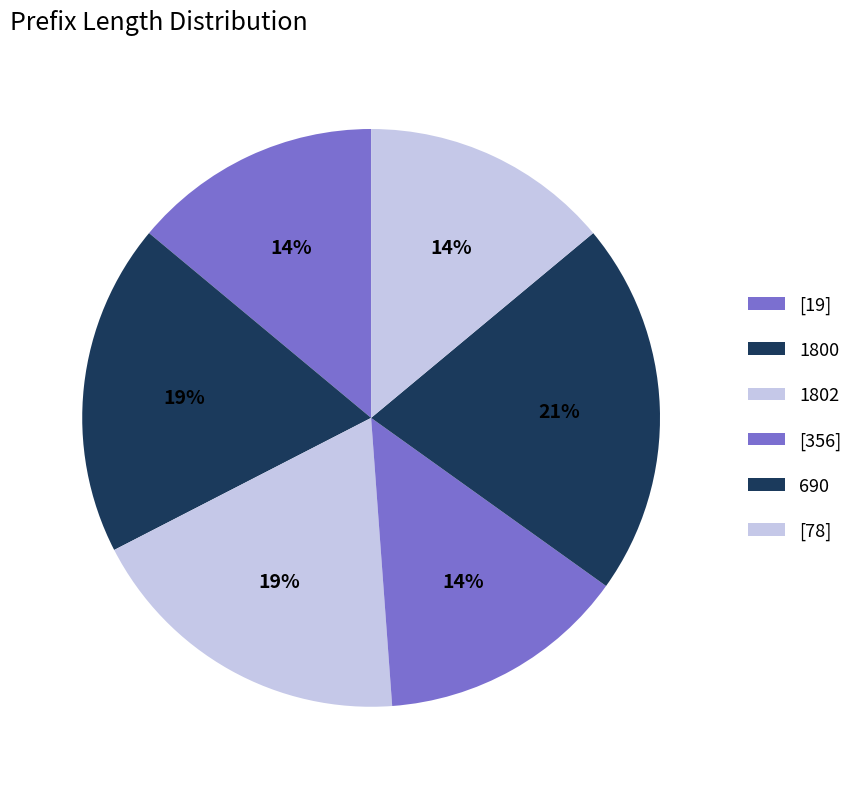

Count the number of slices in the pie.

6